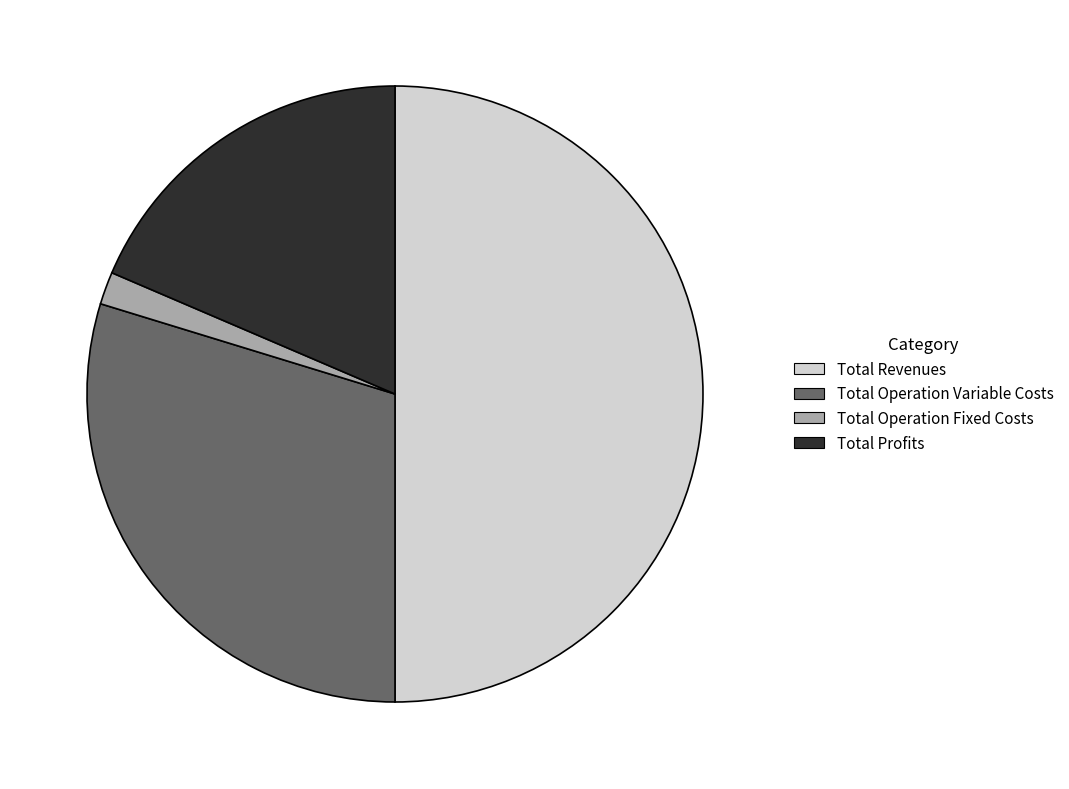

Which slice is the largest?

Total Revenues